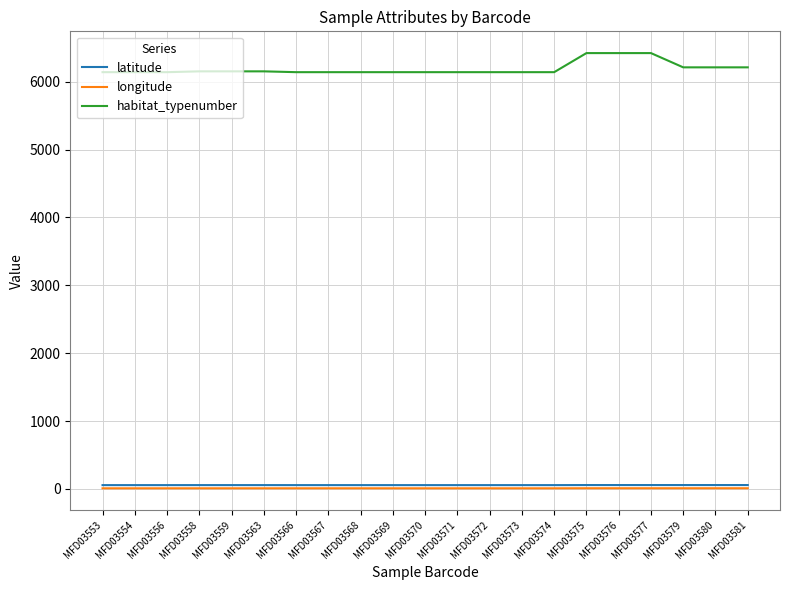

True or false: longitude and latitude intersect in this chart.

False